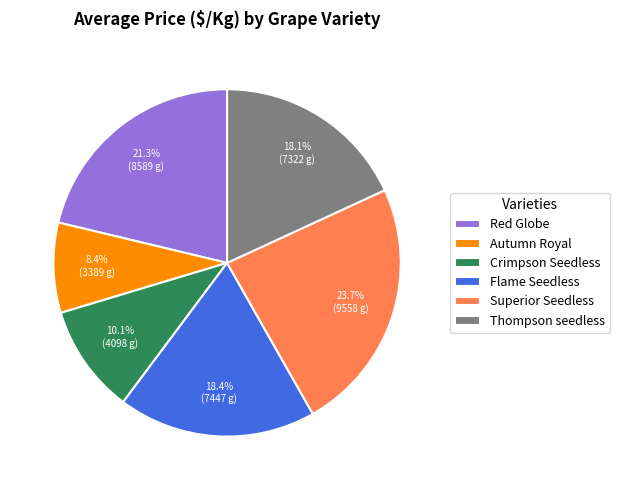

What is the smallest slice in the pie chart?

Autumn Royal